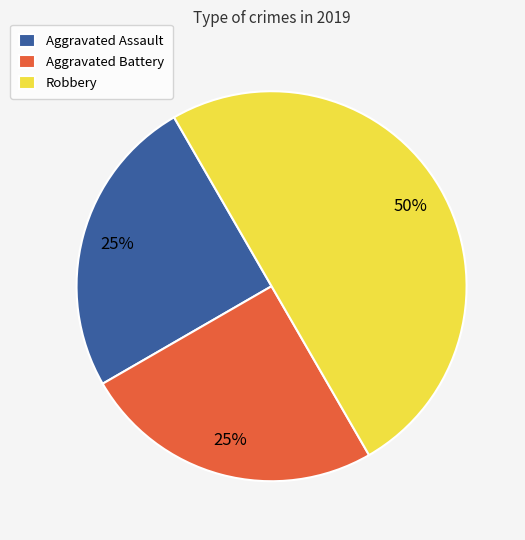

Do Aggravated Battery and Robbery together represent more than half of the pie?

Yes